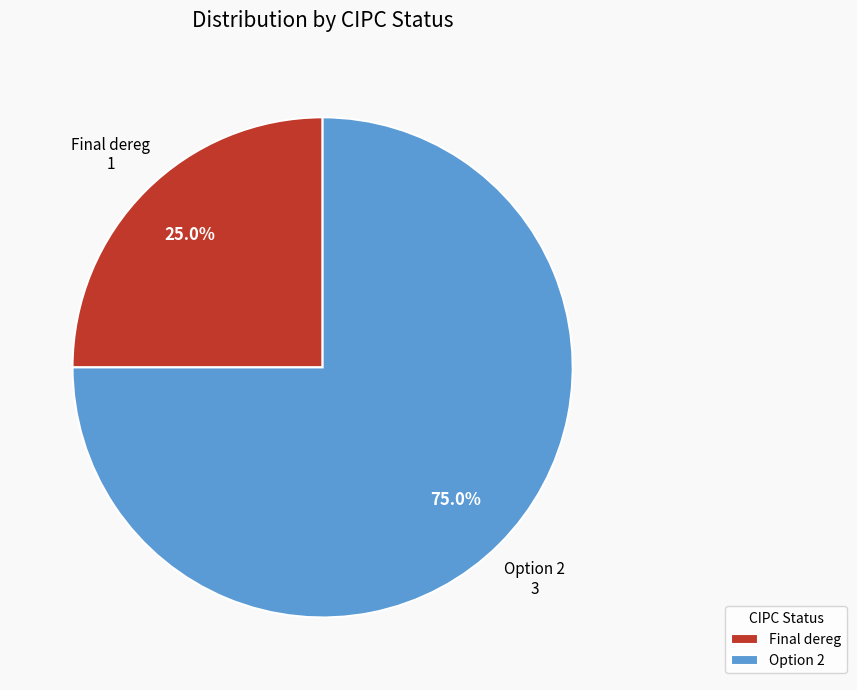

What is the smallest slice in the pie chart?

Final dereg